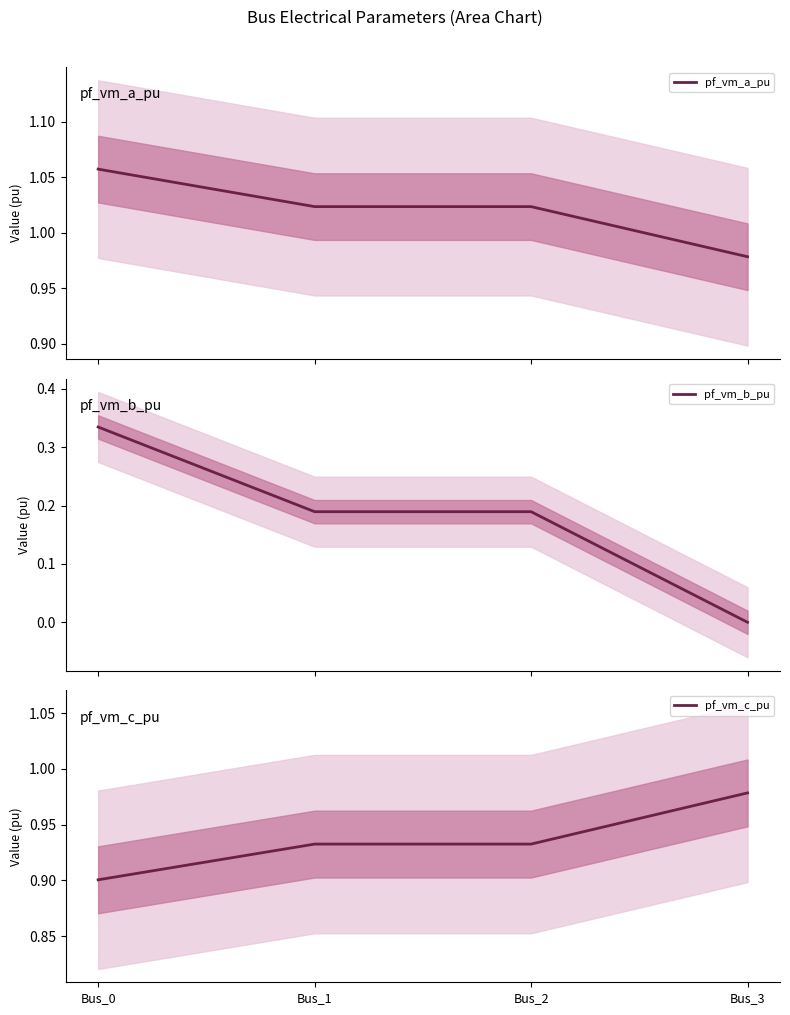

Reading right to left, extract all data points from this chart.

pf_vm_a_pu: 1.0	1.0	1.0	1.1
pf_vm_b_pu: 0.0	0.2	0.2	0.3
pf_vm_c_pu: 1.0	0.9	0.9	0.9